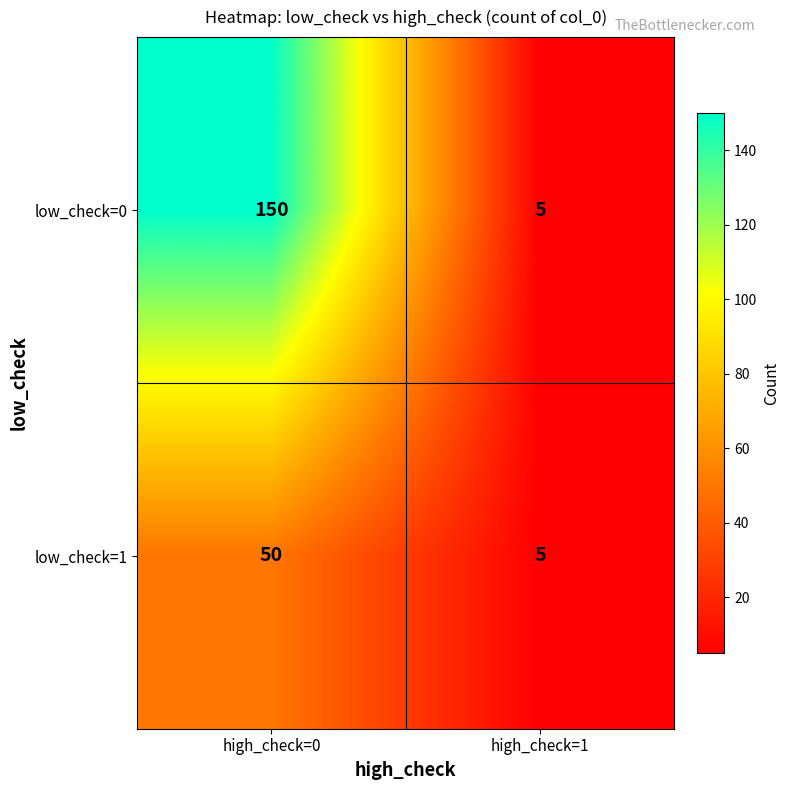

What is the difference between the low_check=0 values at high_check=0 and high_check=1?

145